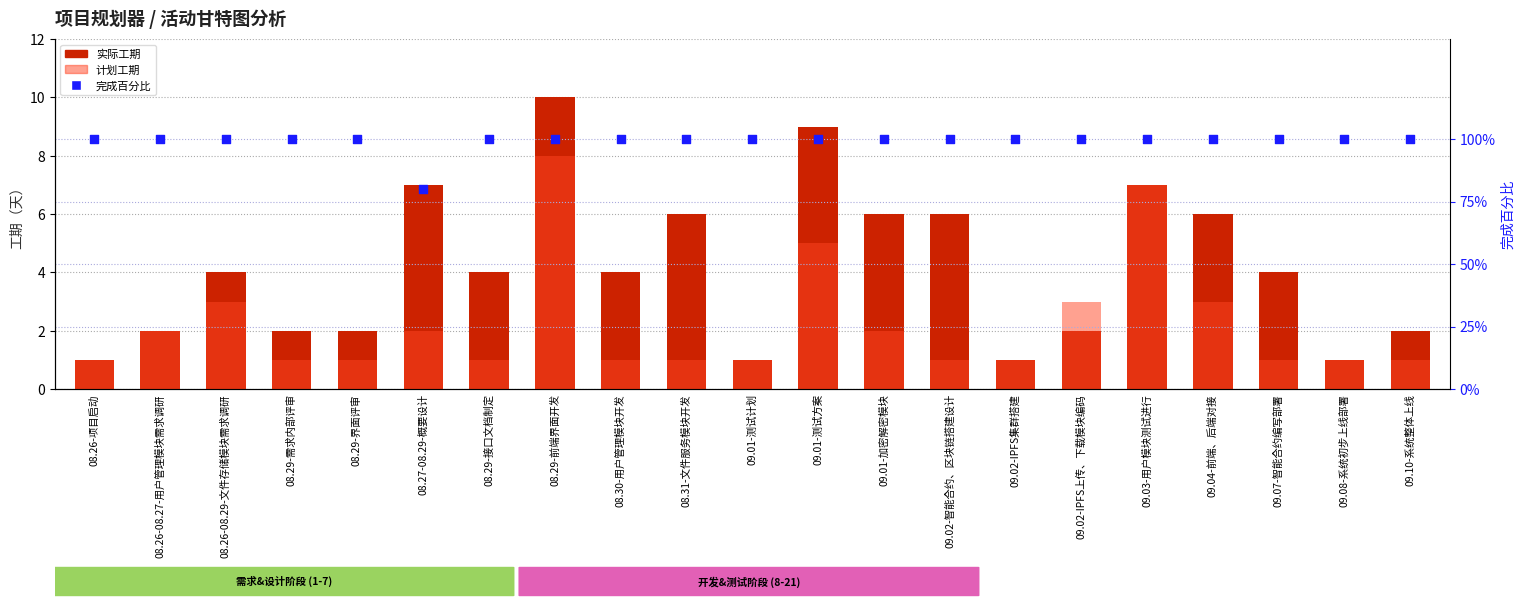

Which series has the widest spread of Y values?

实际工期